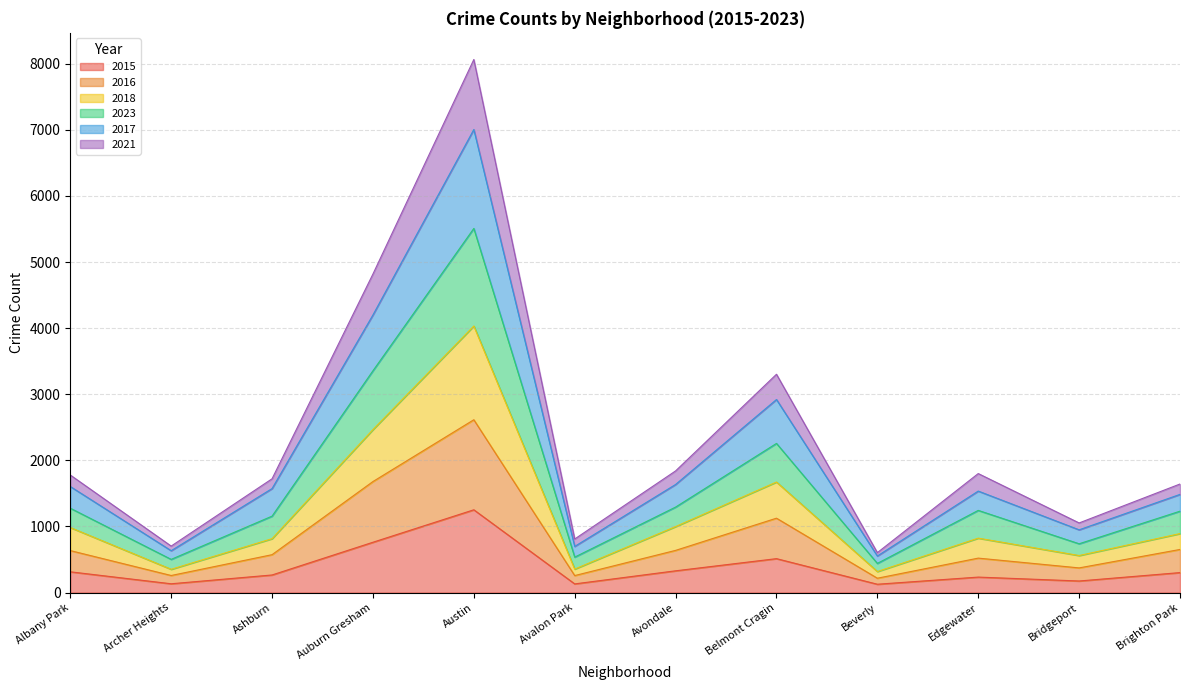

What is the label of the 3rd point from the left?

Ashburn